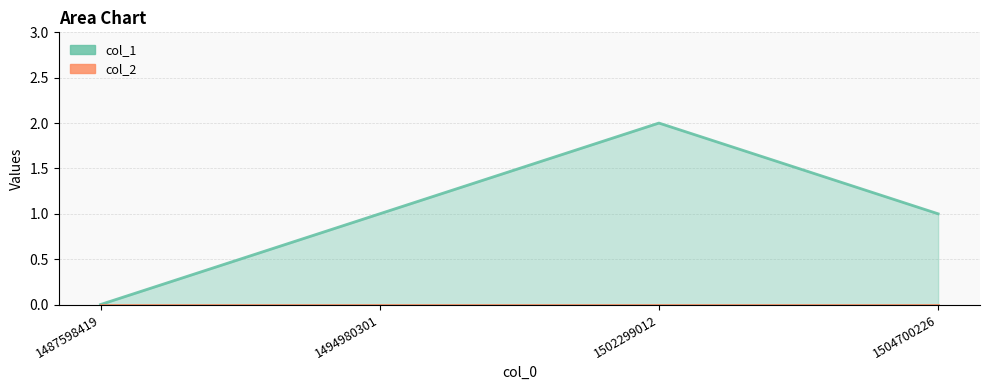

List the labels in order of value, largest first.

1502299012, 1494980301, 1504700226, 1487598419